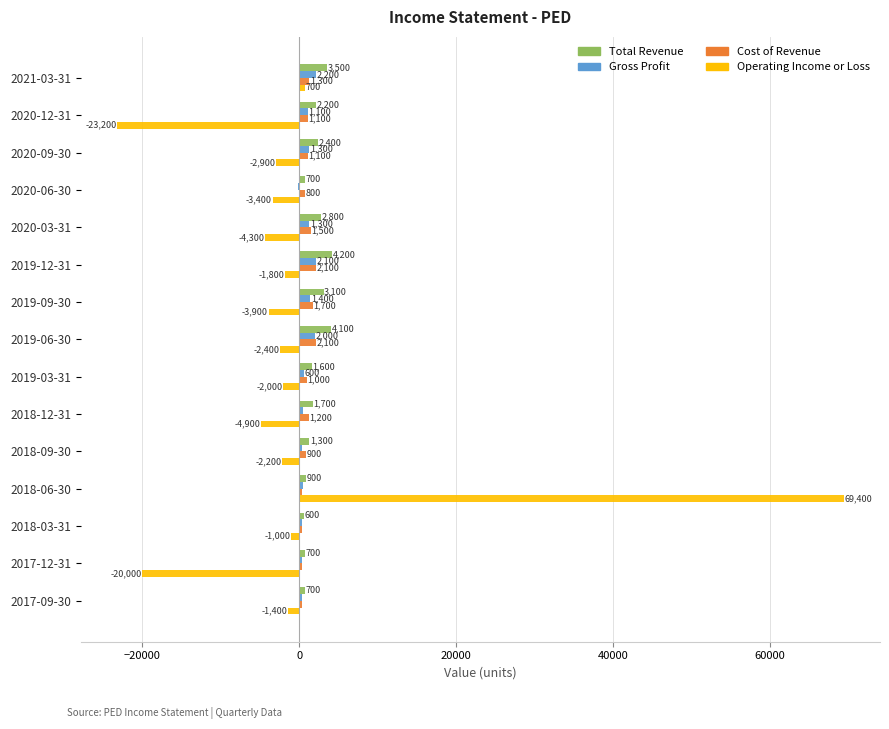

How many categories are shown in the chart?

15